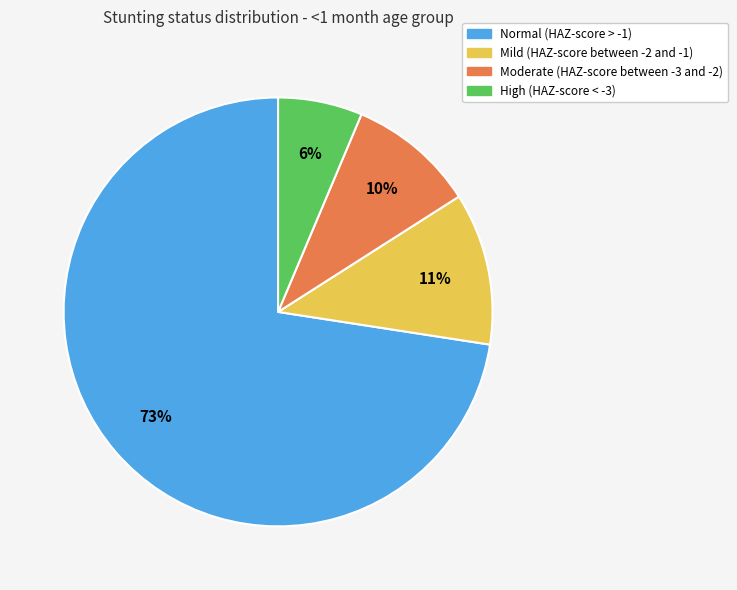

To the nearest percent, what is the average slice percentage?

25%